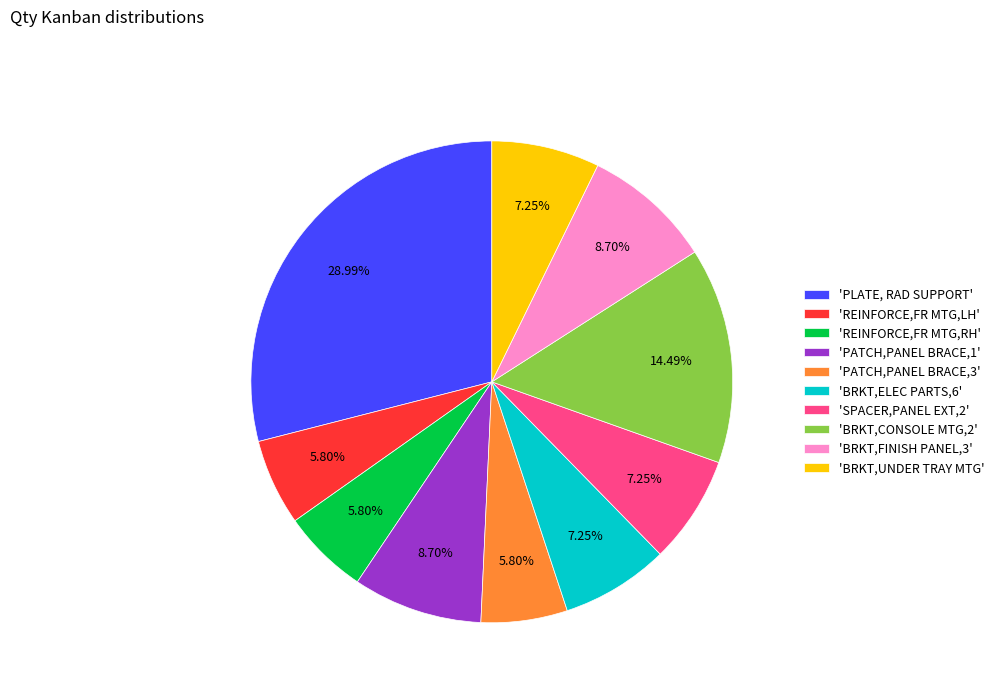

Is 'PATCH,PANEL BRACE,3' the majority of the pie?

No